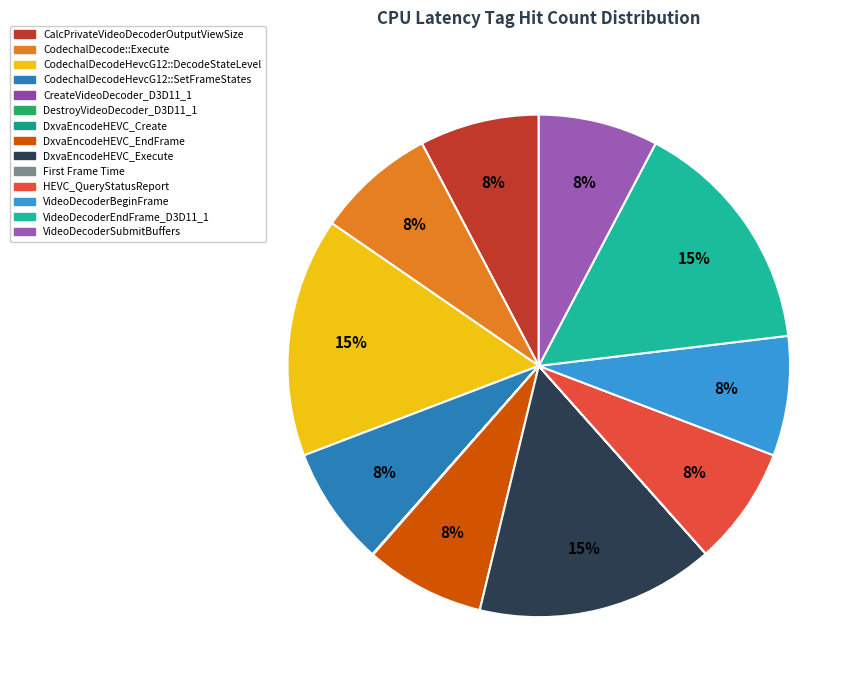

Combined, do VideoDecoderBeginFrame and VideoDecoderSubmitBuffers account for over 50%?

No